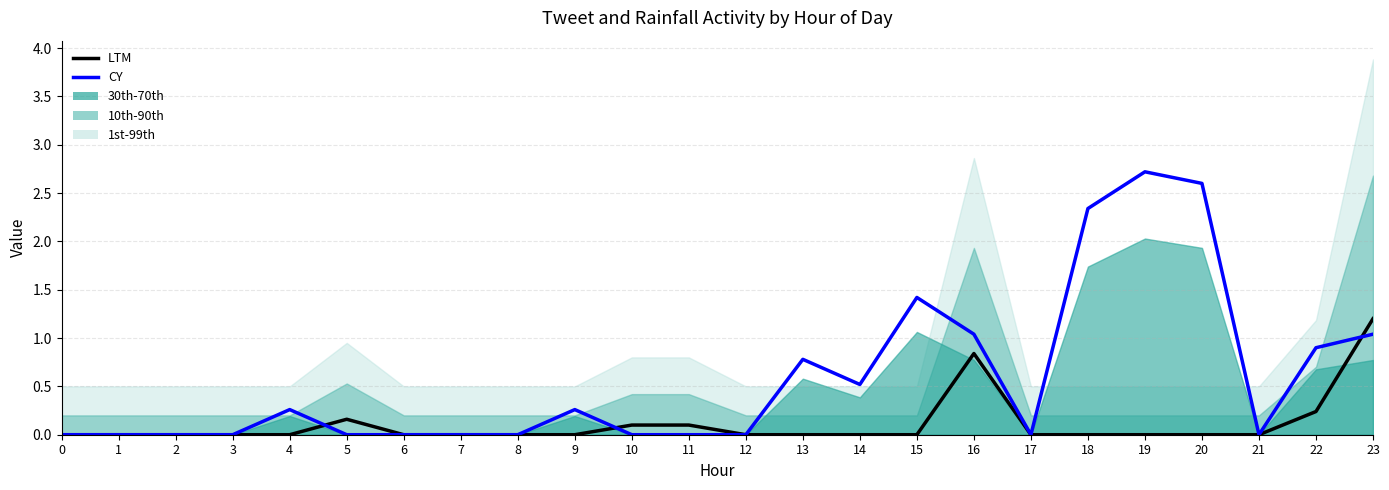

Which series ends up on top after the final intersection of LTM and CY?

LTM